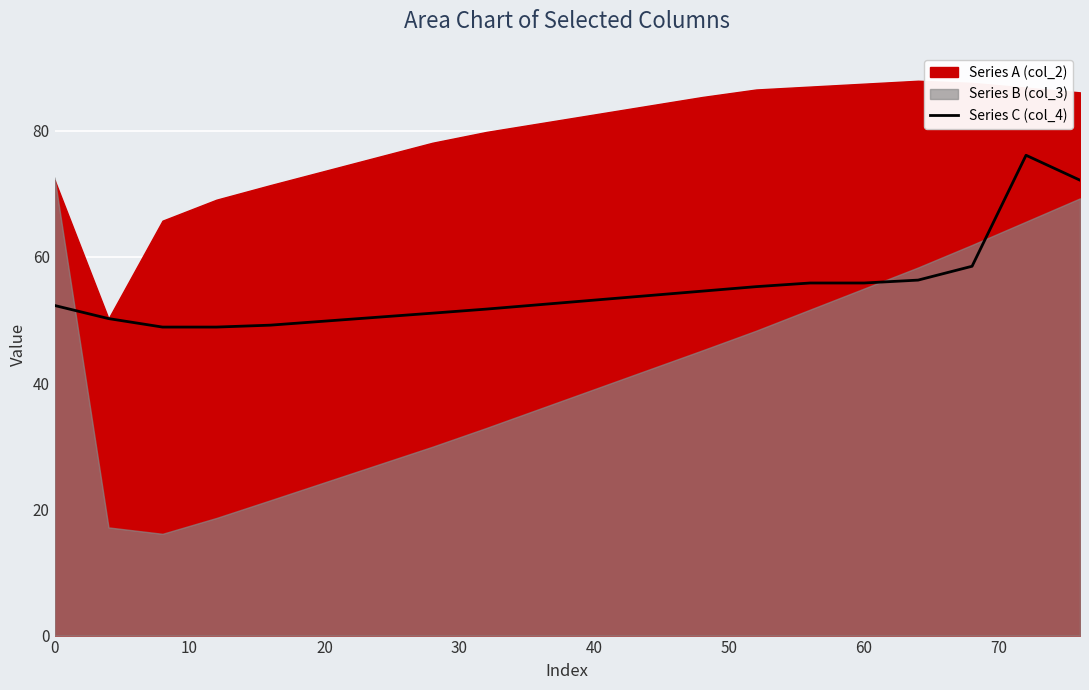

The chart shows a value of 13.7 at 0. True or false?

False